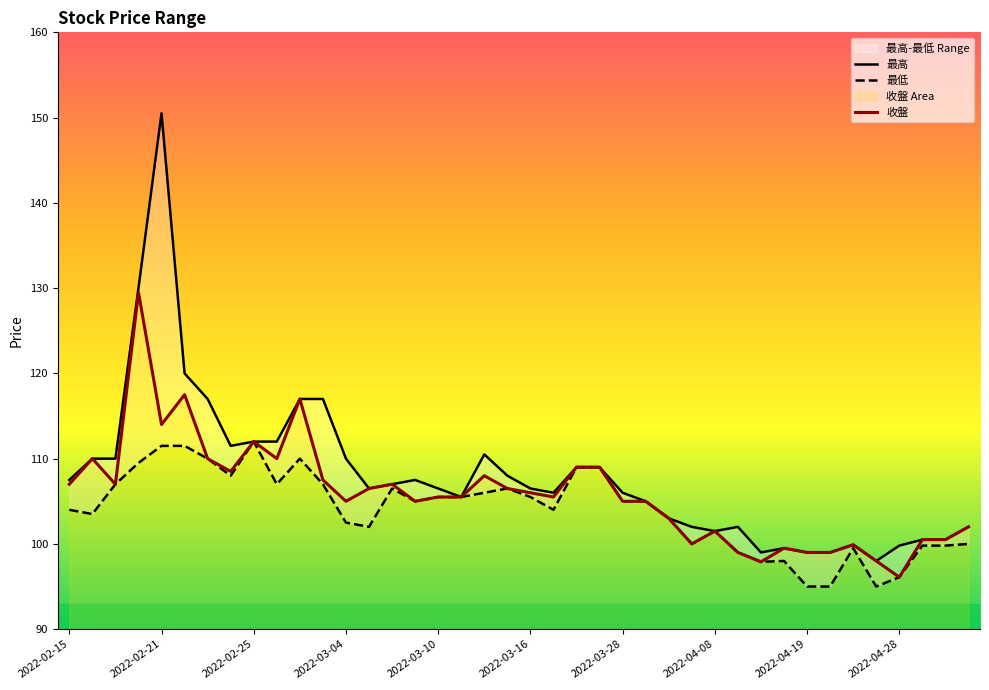

Which series has the largest total across all categories?

最高